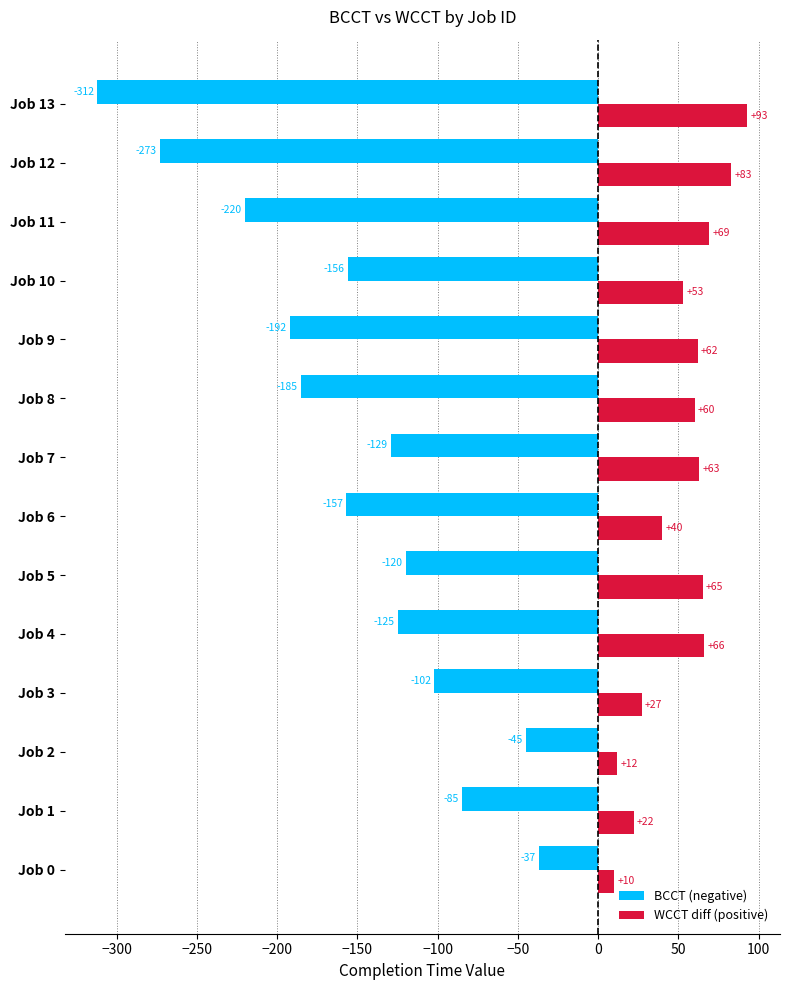

What is the maximum value for WCCT diff (positive)?

93